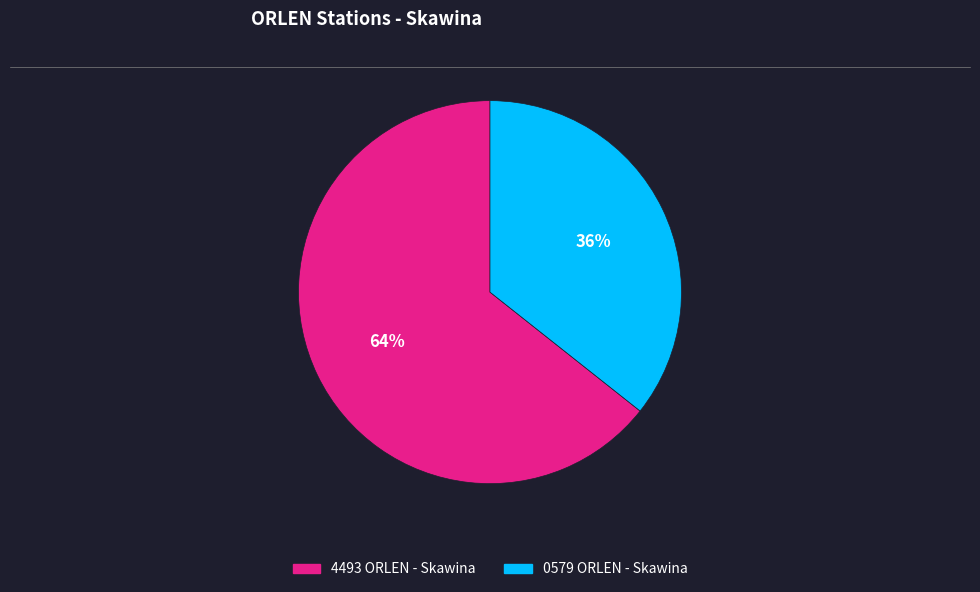

Which category accounts for the majority?

4493 ORLEN - Skawina